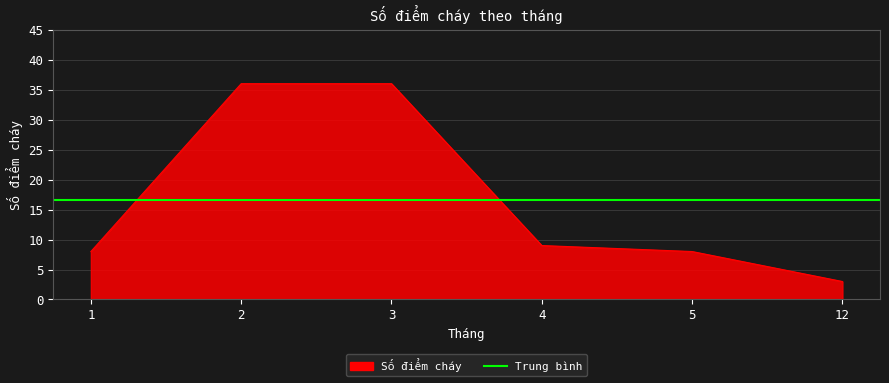

How many data points are less than 9?

3